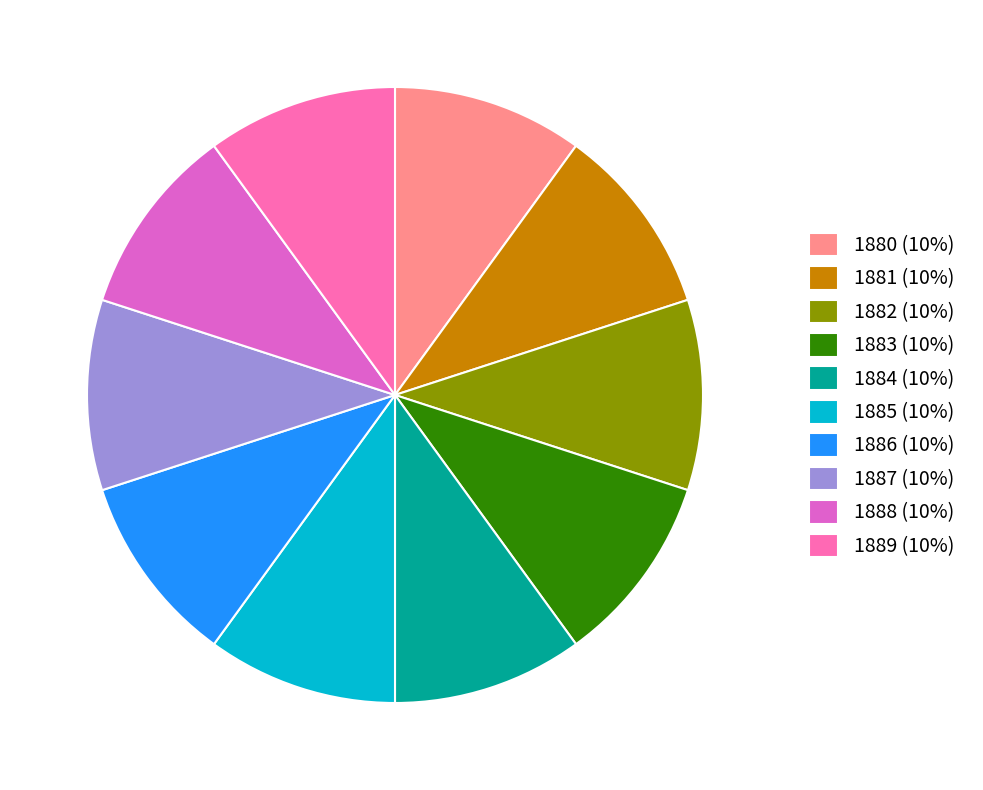

Do 1887 (10%) and 1883 (10%) together represent more than half of the pie?

No